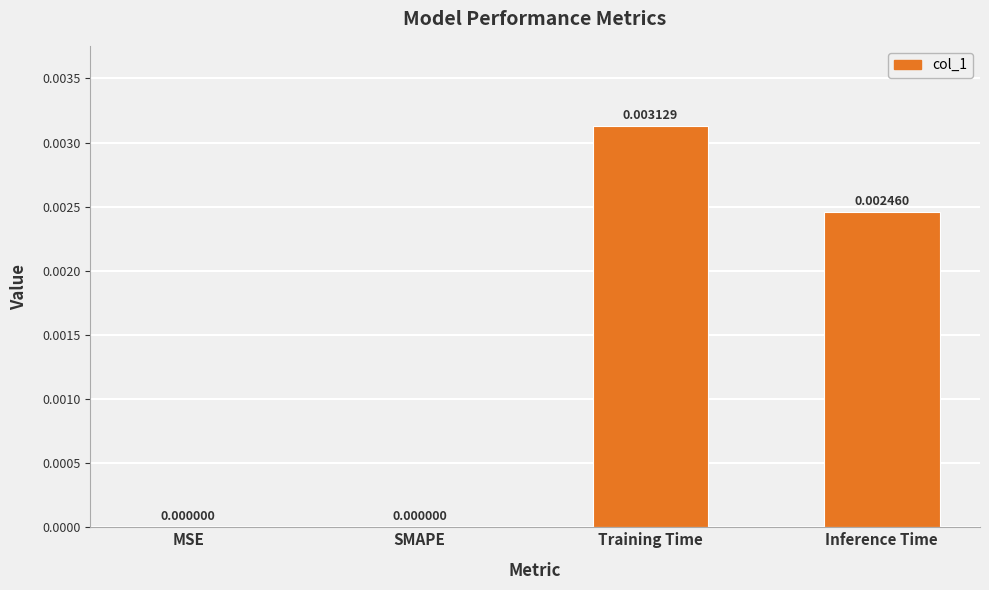

Between Inference Time and SMAPE, which is larger?

Inference Time